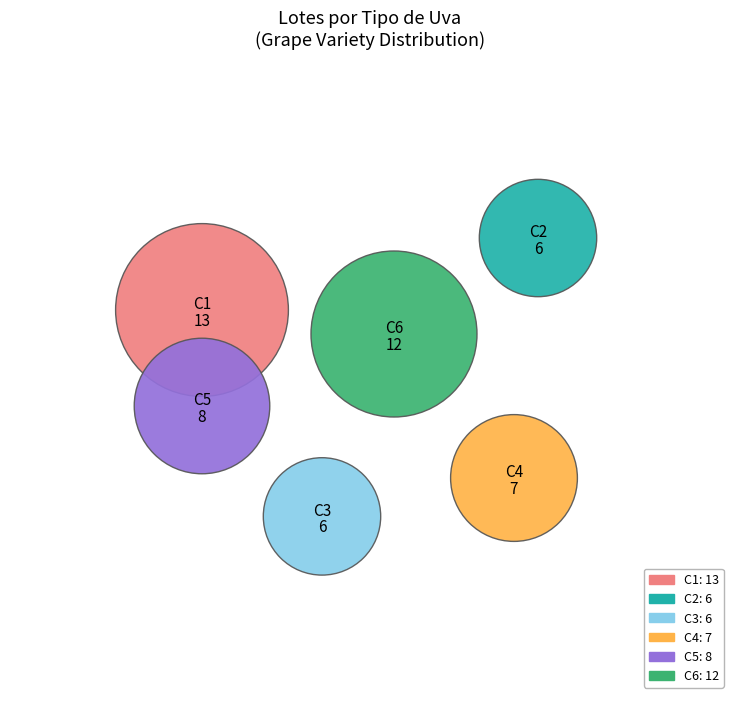

To the nearest percent, what is the combined percentage of C2 and C4?

25%